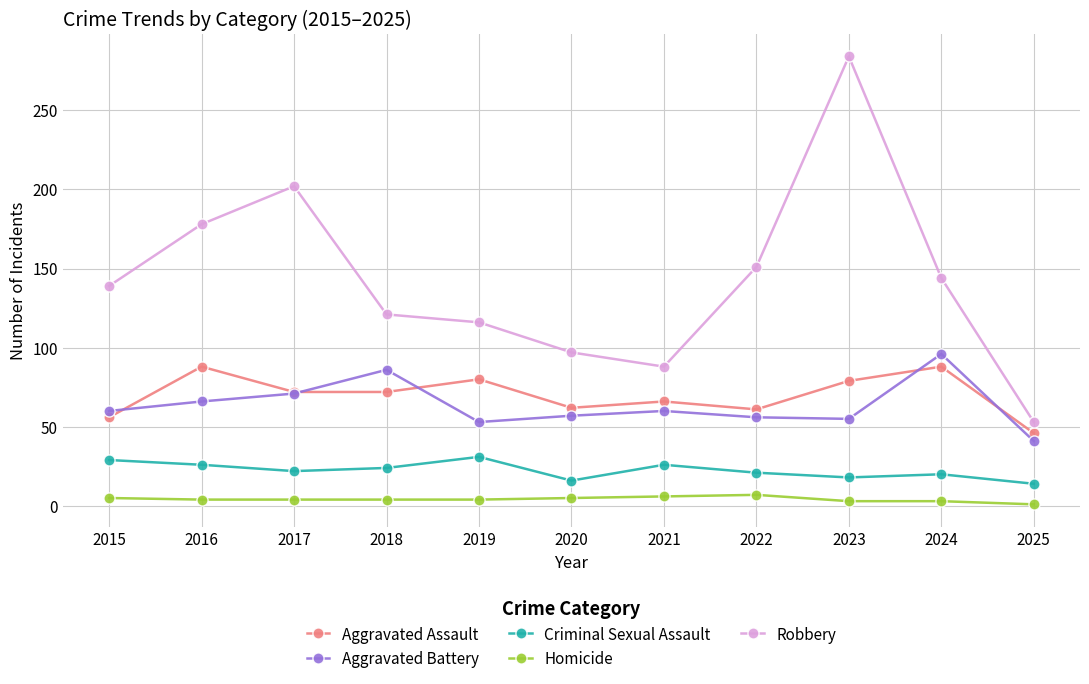

What is the difference between the Robbery values at 2017 and 2025?

149